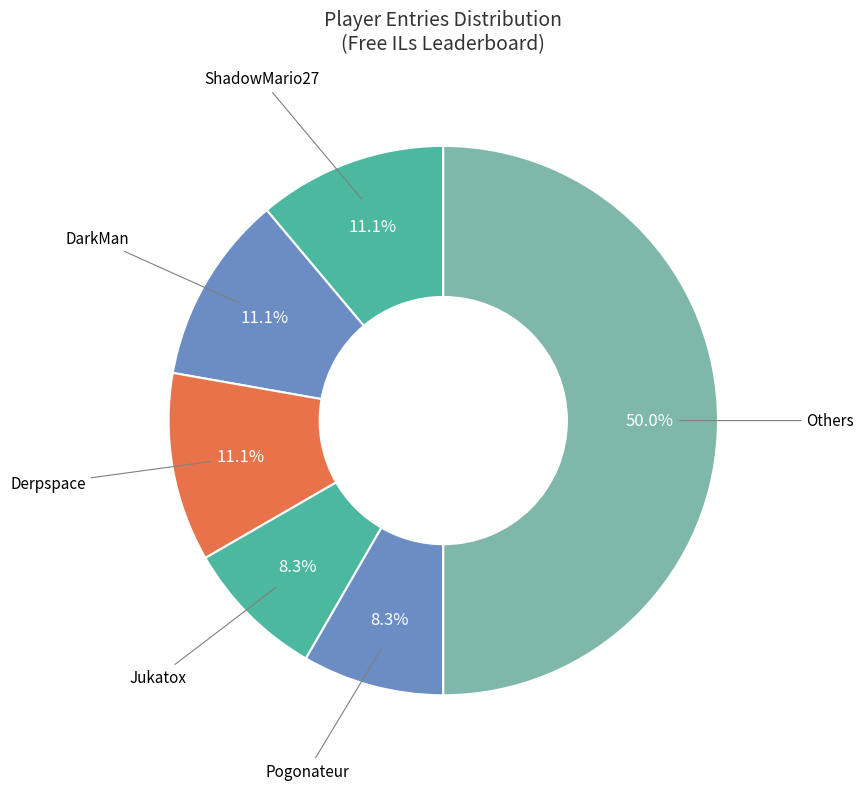

Count the number of slices in the pie.

6